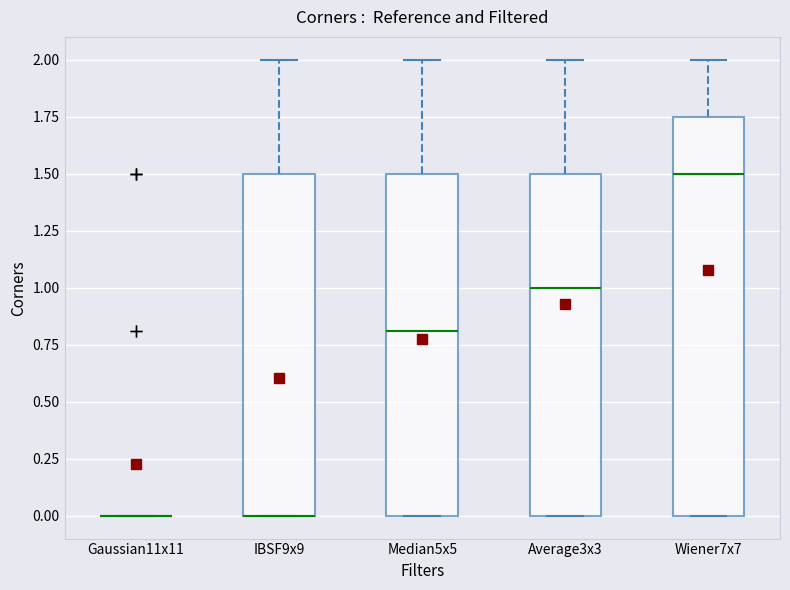

Comparing the boxes themselves (not the whiskers), which one is the tallest?

Wiener7x7